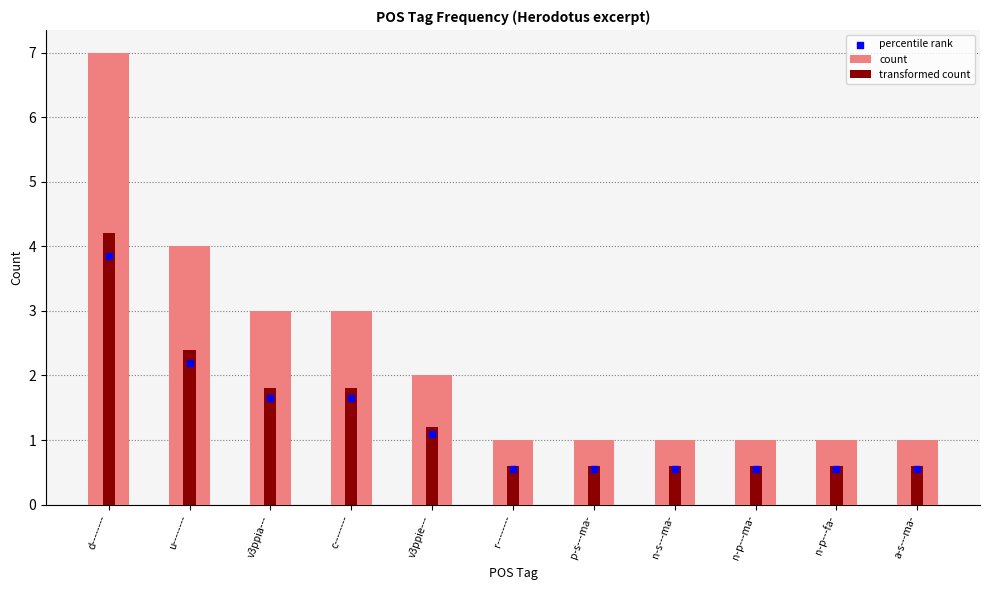

At how many categories does at least one series exceed 0?

11